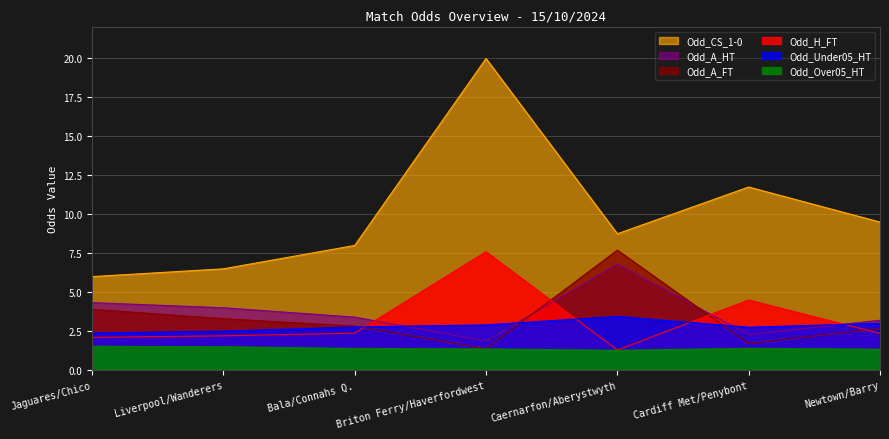

True or false: Odd_Over05_HT and Odd_CS_1-0 intersect in this chart.

False